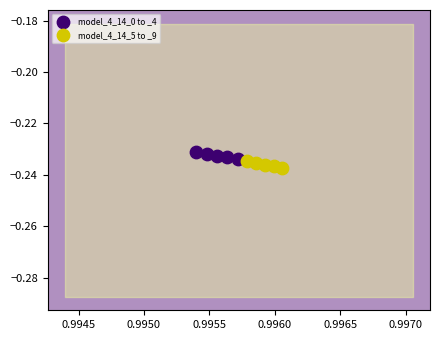

What are all the series names shown in the legend?

model_4_14_0 to _4, model_4_14_5 to _9